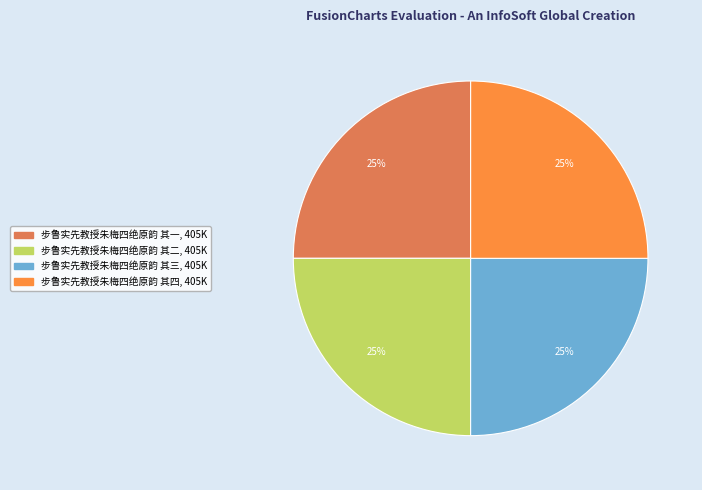

To the nearest percent, what percentage of the pie is 步鲁实先教授朱梅四绝原韵 其二?

25%